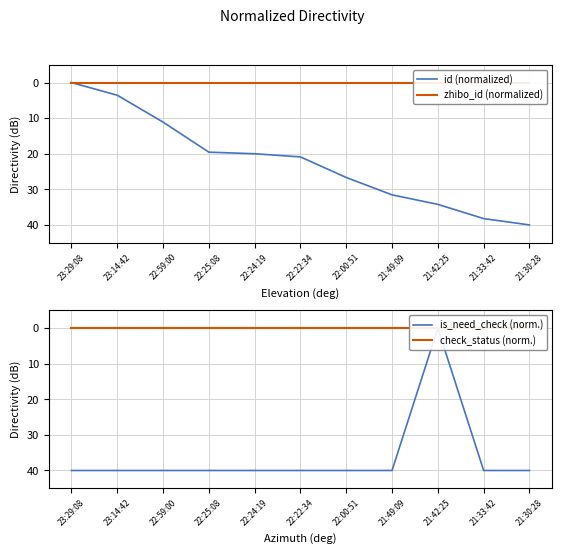

How many distinct data groups are displayed?

4